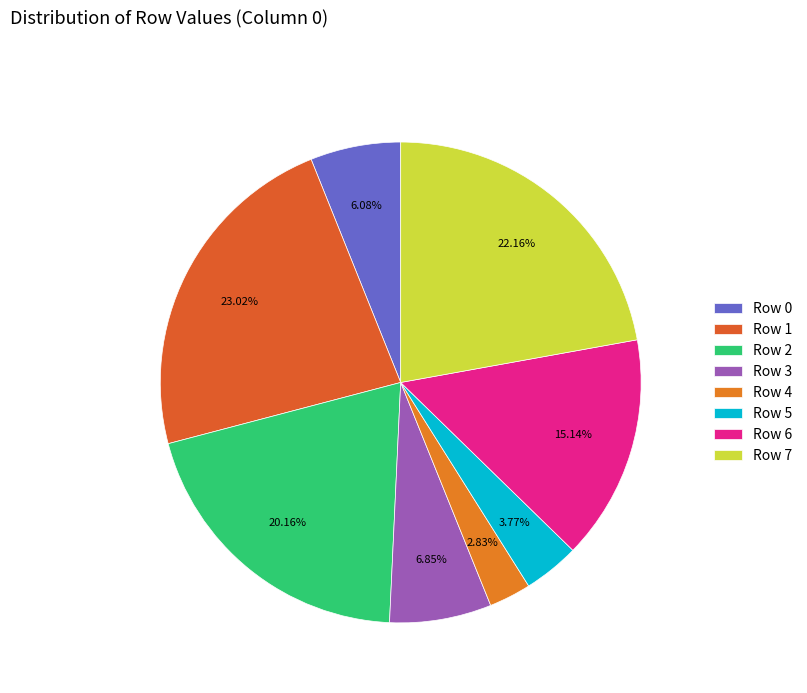

How many slices are in this pie chart?

8